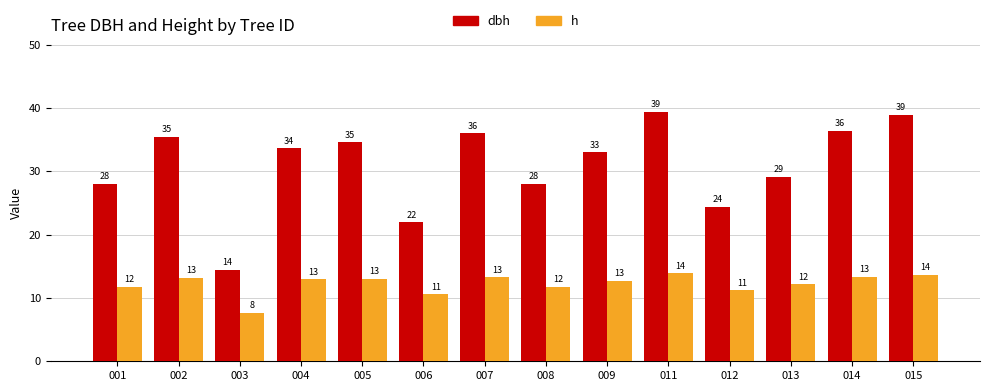

Does the chart contain any negative values?

No